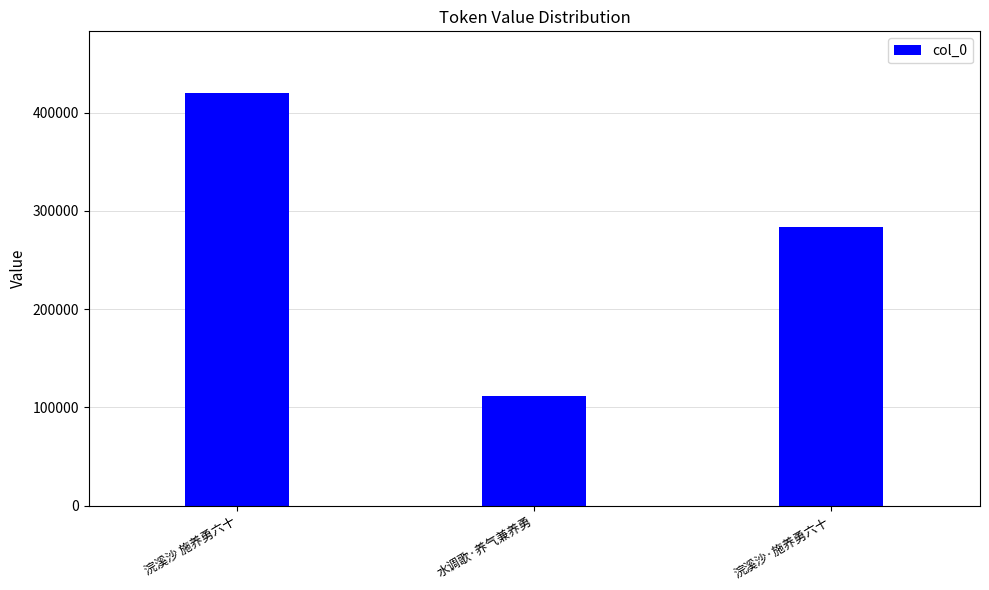

What is the sum of all values?

815261